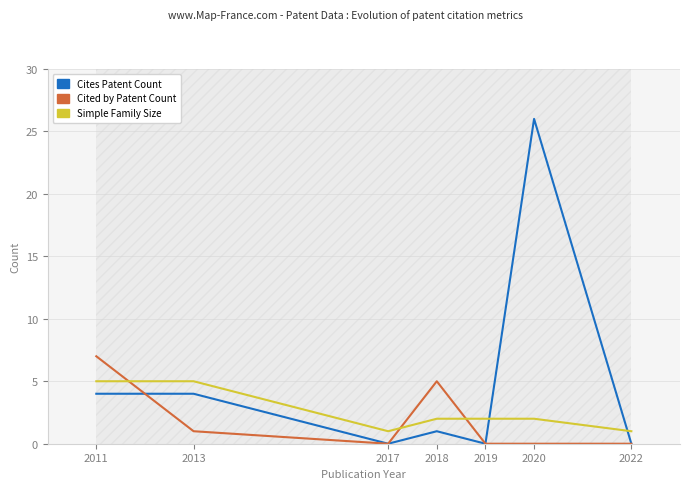

What is the difference between the maximum and minimum values in the Cites Patent Count series?

26